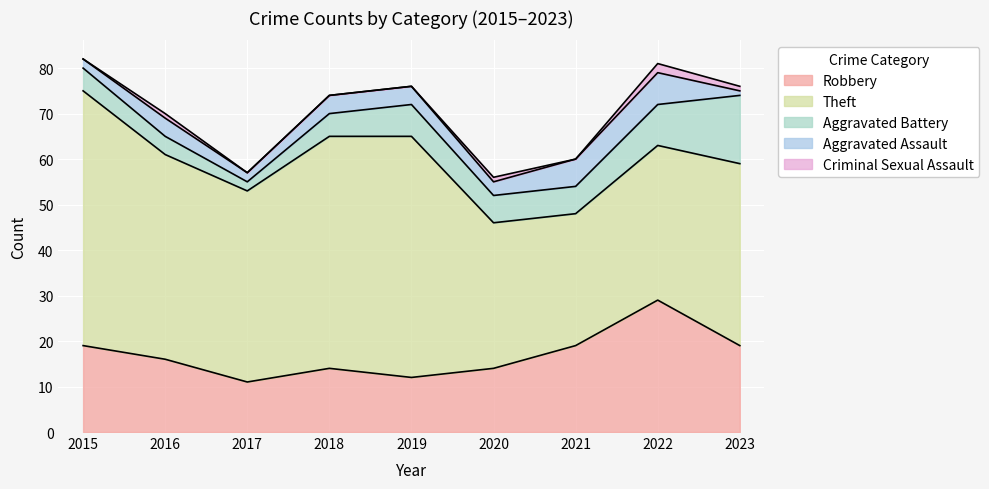

Which category has the highest value in the Aggravated Assault series?

2022